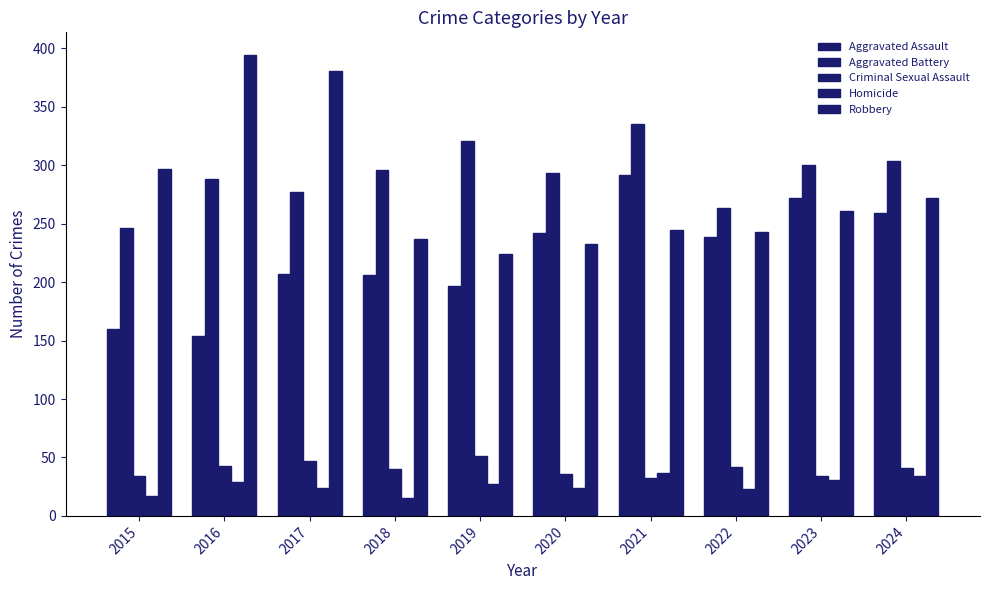

What is the total value across all series at 2022?

810